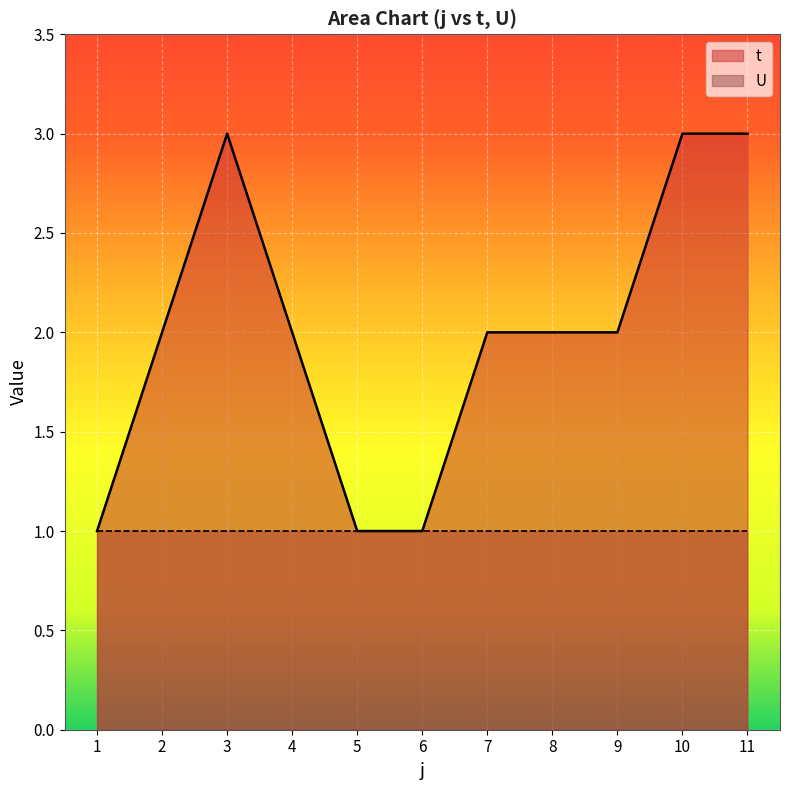

Where is the data nearest to the value 2?

2